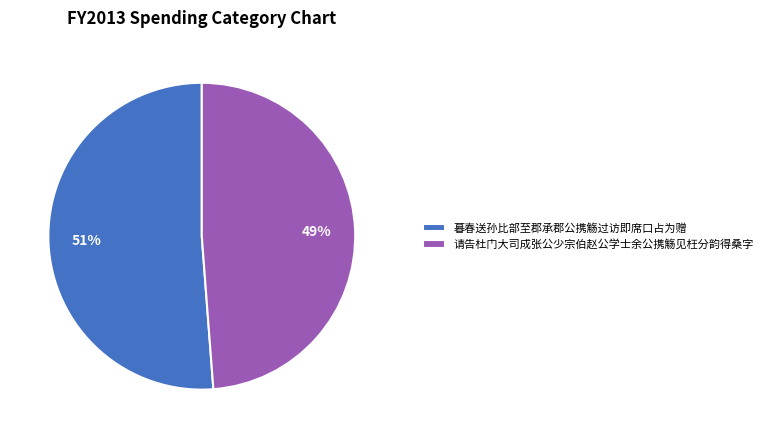

Rank the categories by value from highest to lowest.

暮春送孙比部至郡承郡公携觞过访即席口占为赠, 请告杜门大司成张公少宗伯赵公学士余公携觞见枉分韵得桑字